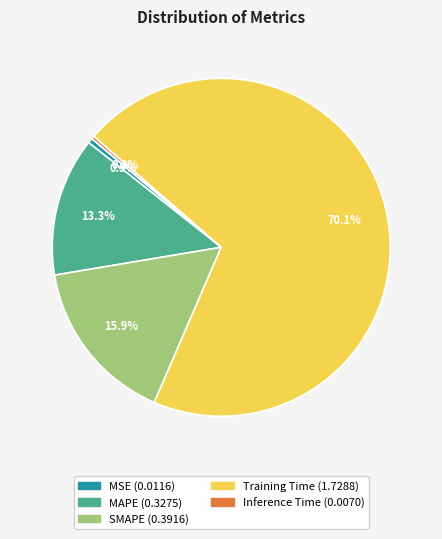

How many slices are in this pie chart?

5